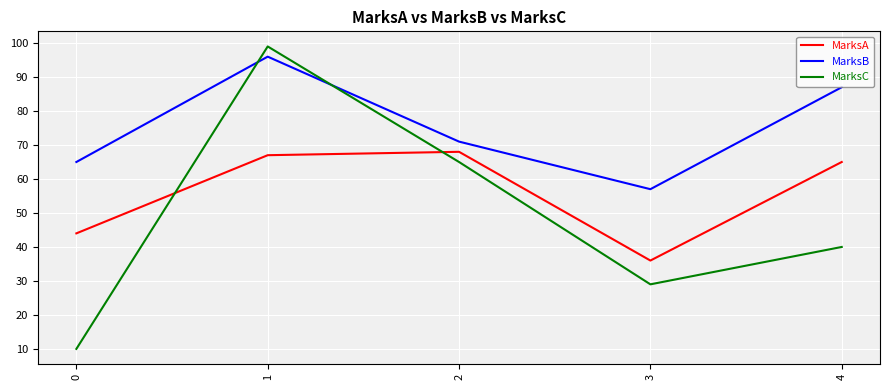

At 0, list the series in order from smallest to largest.

MarksC, MarksA, MarksB